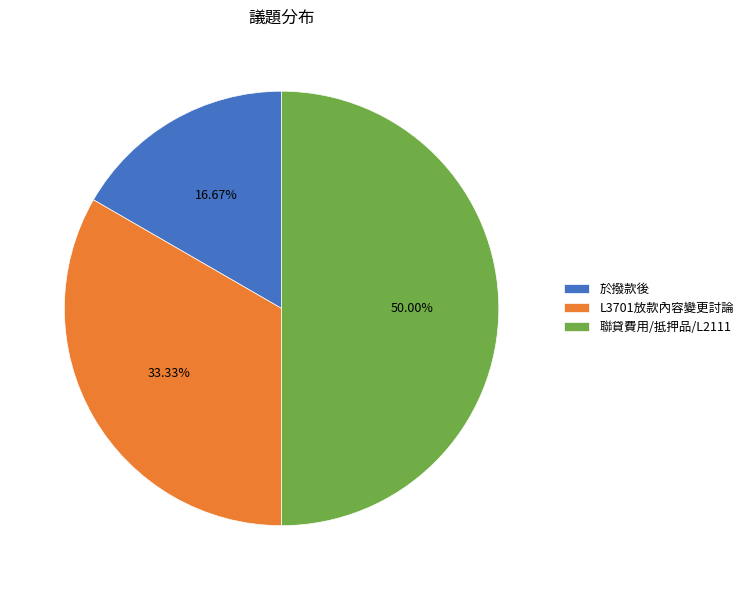

The 於撥款後 slice represents 6% of the pie. True or false?

False